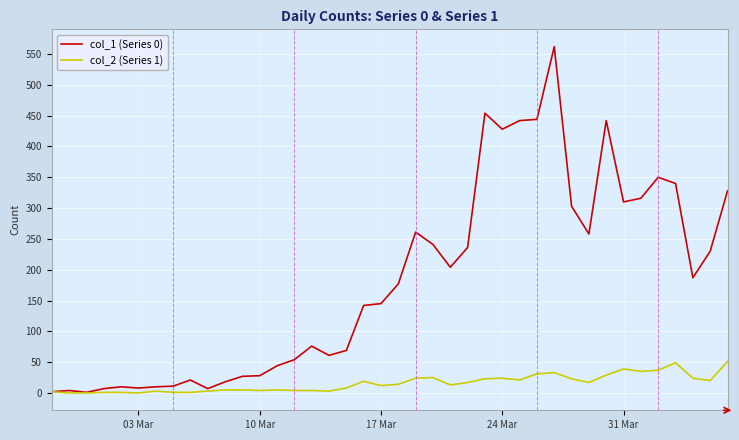

What is the average value of the col_2 (Series 1) series?

16